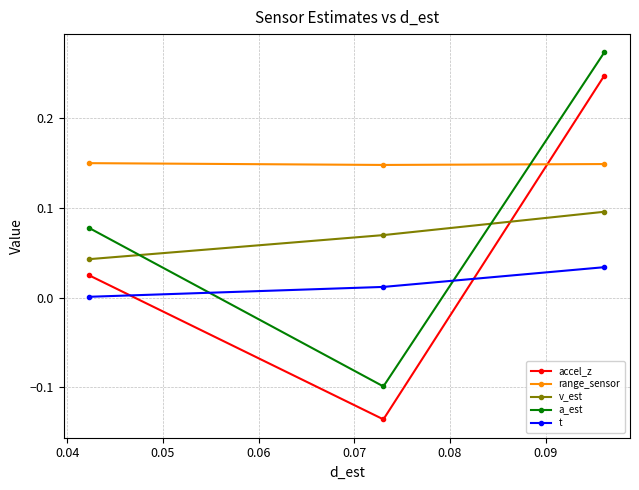

Which series has the widest spread of values?

accel_z